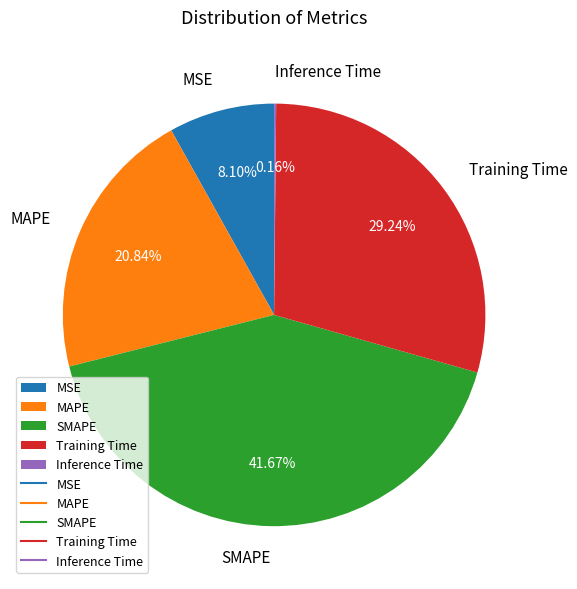

Between MAPE and MSE, which is larger?

MAPE